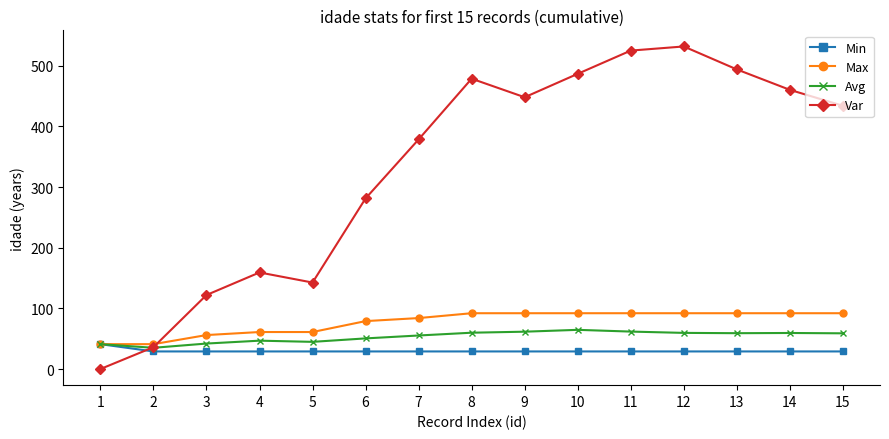

True or false: Var has more than 1 points higher than both neighbors.

True